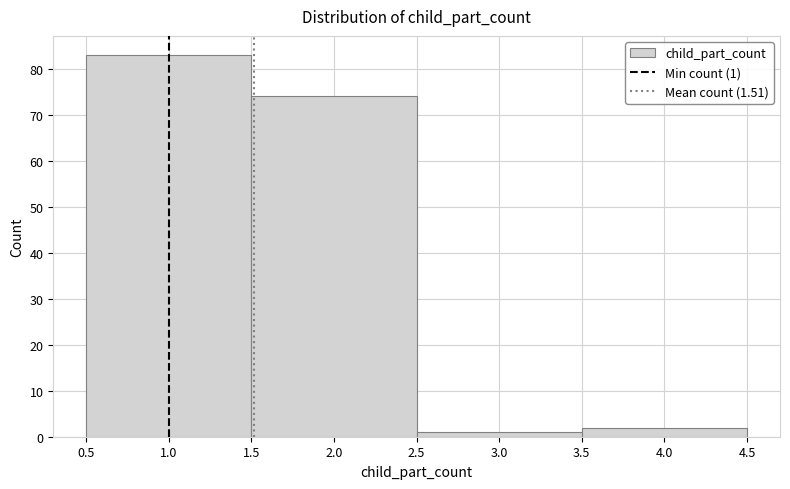

Which range on the x-axis has the tallest bar?

0.5 to 1.5